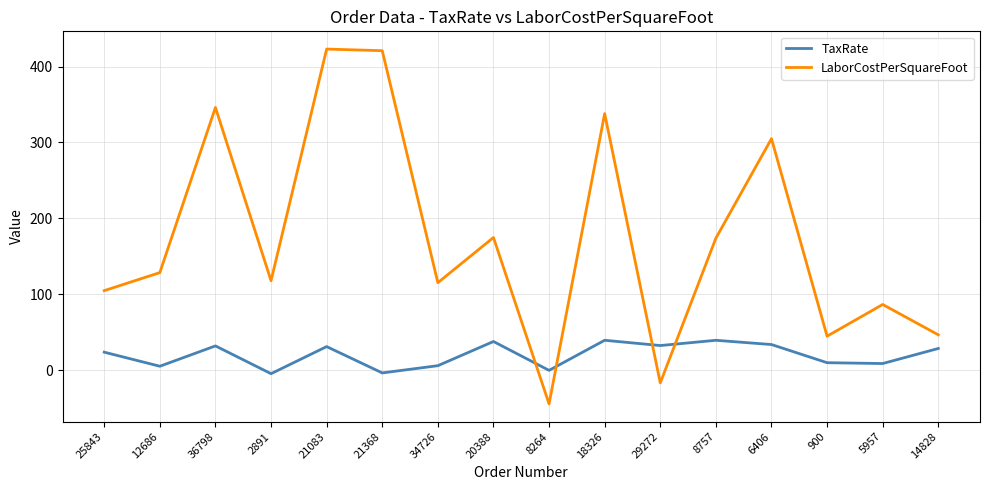

Which series changed the most between 20388 and 29272?

LaborCostPerSquareFoot